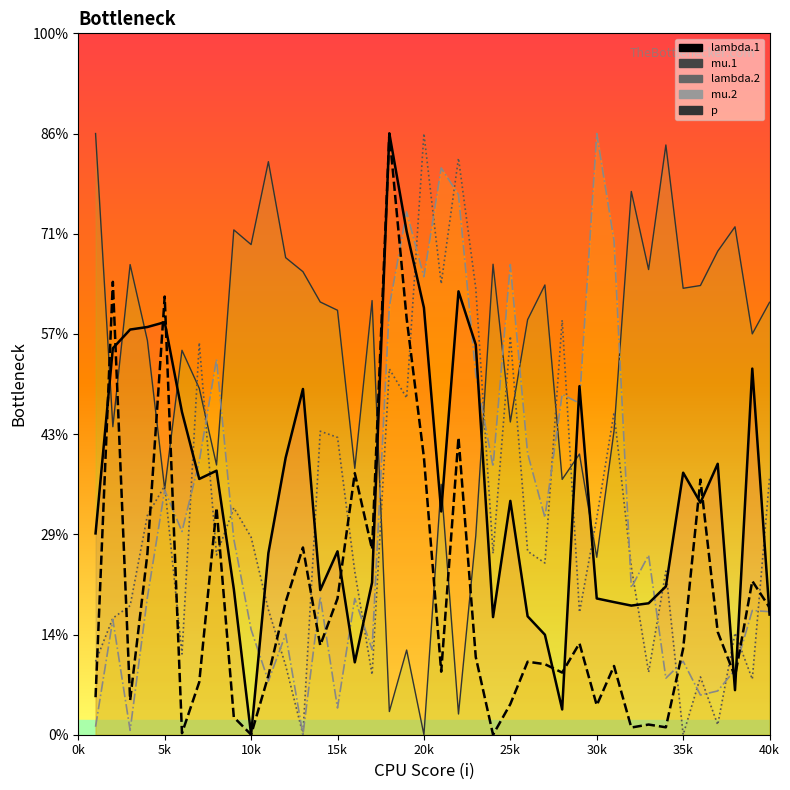

True or false: lambda.2 line has a value of 2.4 at 17.

False